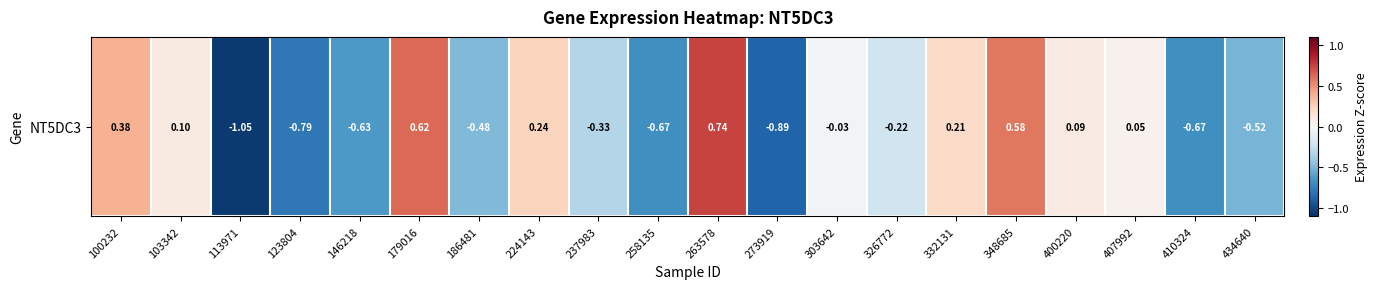

Read the value at 348685.

0.6